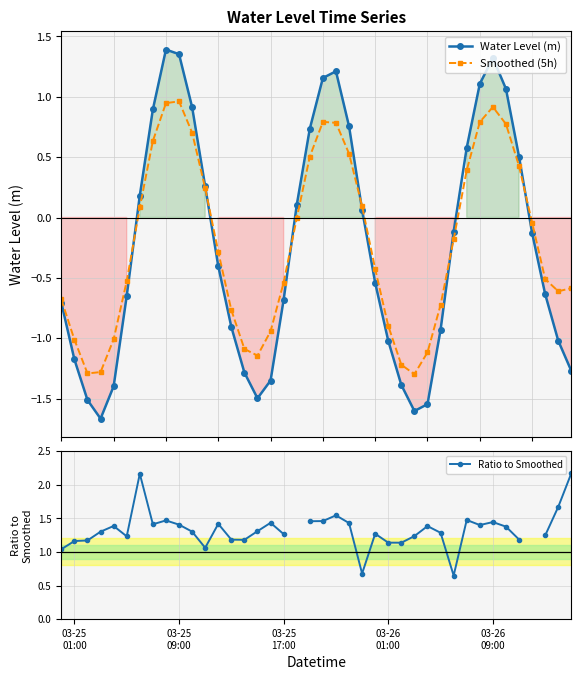

True or false: Smoothed (5h) has more than 1 interior local peaks.

True